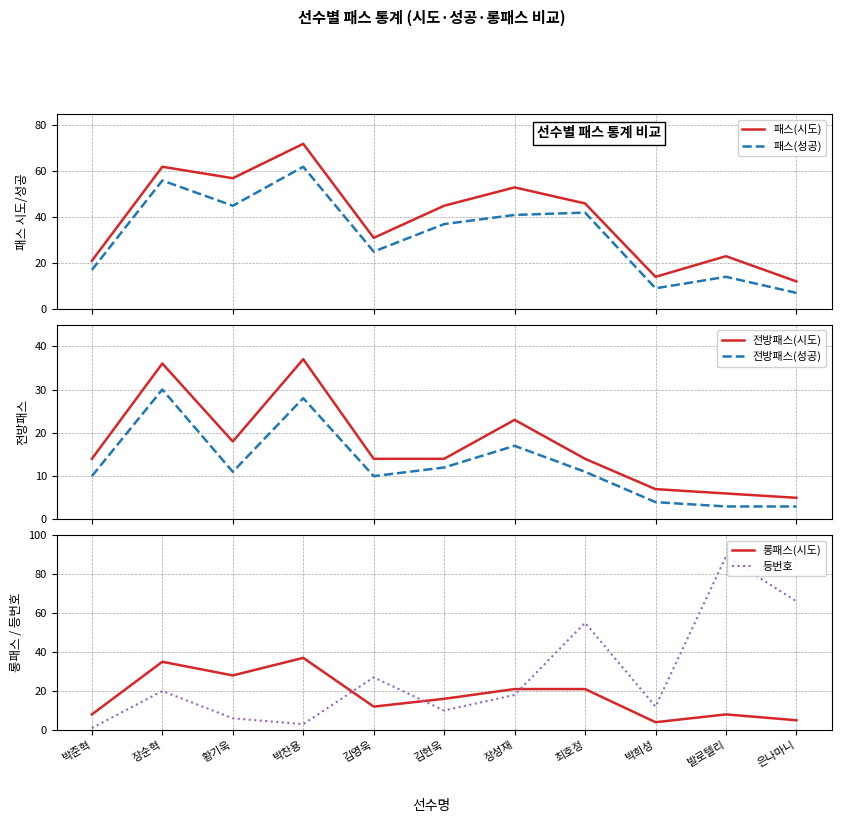

Reading left to right, what are all the values shown in this chart?

패스(시도): 박준혁=21	장순혁=62	황기욱=57	박찬용=72	김영욱=31	김현욱=45	장성재=53	최호정=46	박희성=14	발로텔리=23	은나마니=12
패스(성공): 박준혁=17	장순혁=56	황기욱=45	박찬용=62	김영욱=25	김현욱=37	장성재=41	최호정=42	박희성=9	발로텔리=14	은나마니=7
전방패스(시도): 박준혁=14	장순혁=36	황기욱=18	박찬용=37	김영욱=14	김현욱=14	장성재=23	최호정=14	박희성=7	발로텔리=6	은나마니=5
전방패스(성공): 박준혁=10	장순혁=30	황기욱=11	박찬용=28	김영욱=10	김현욱=12	장성재=17	최호정=11	박희성=4	발로텔리=3	은나마니=3
롱패스(시도): 박준혁=8	장순혁=35	황기욱=28	박찬용=37	김영욱=12	김현욱=16	장성재=21	최호정=21	박희성=4	발로텔리=8	은나마니=5
등번호: 박준혁=1	장순혁=20	황기욱=6	박찬용=3	김영욱=27	김현욱=10	장성재=18	최호정=55	박희성=12	발로텔리=89	은나마니=66